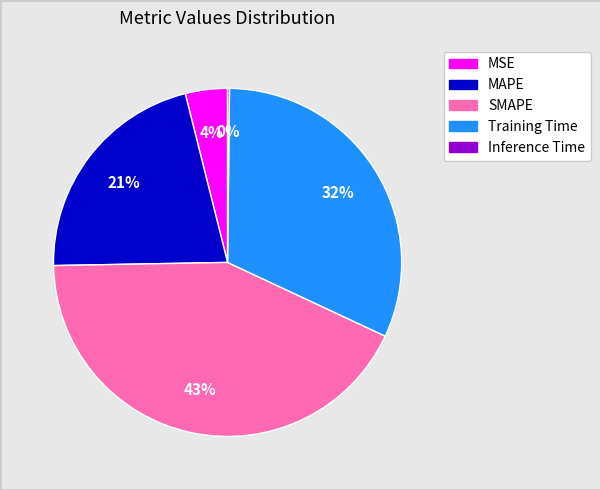

What percentage is the Training Time slice, to the nearest percent?

32%